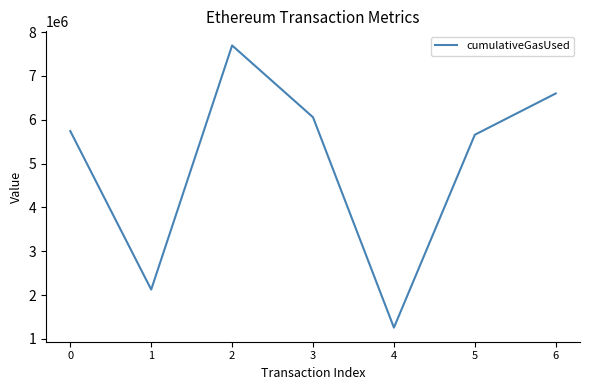

How many lines are shown in the chart?

1